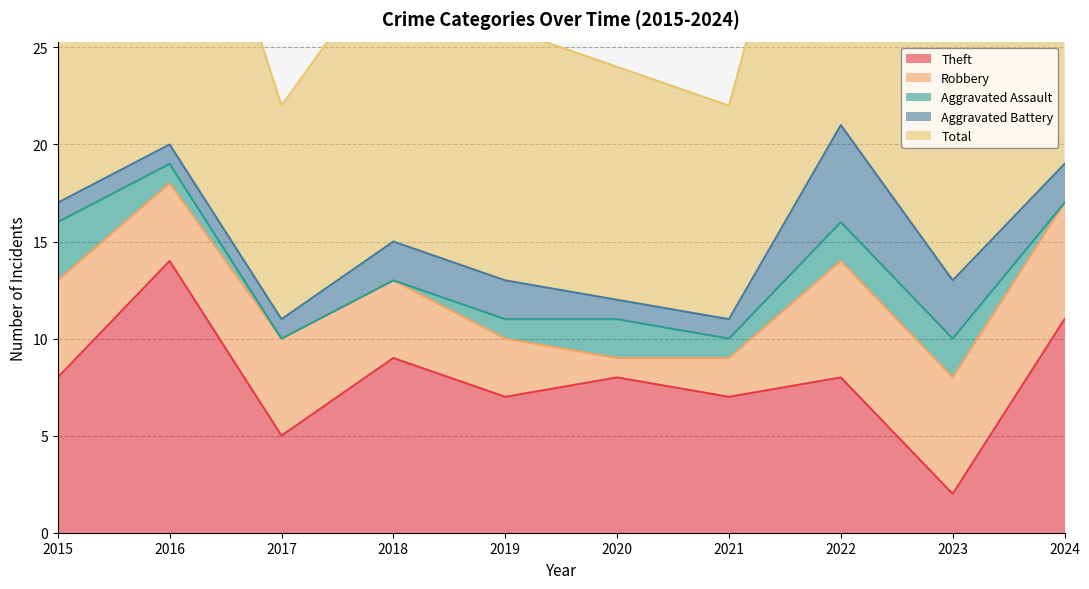

What is the average value of the Robbery series?

4